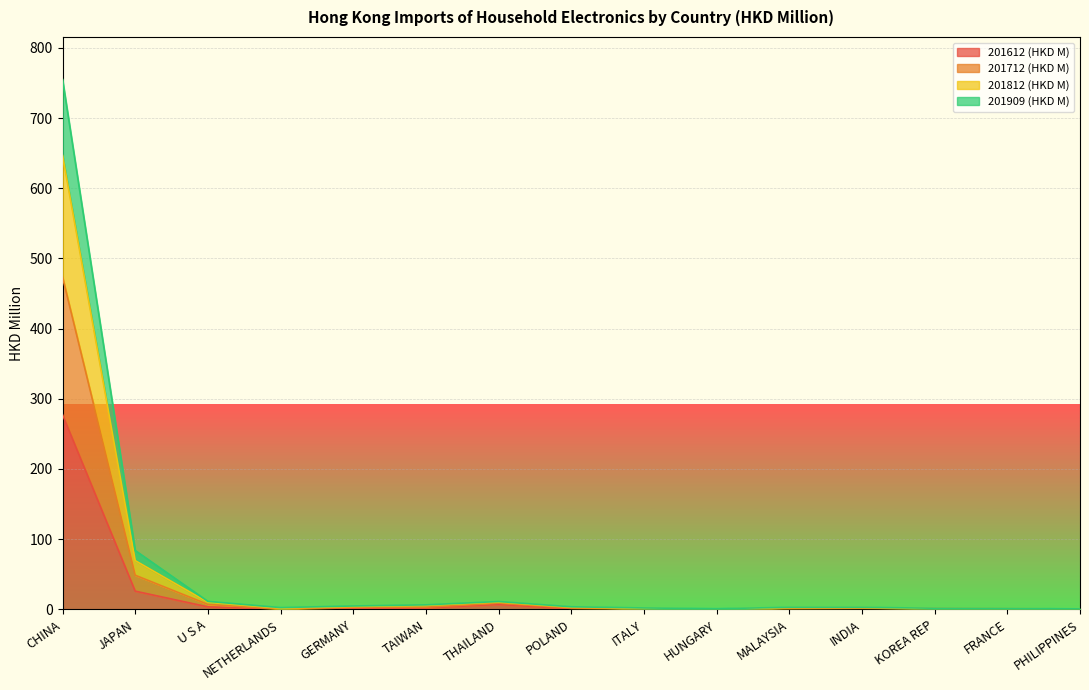

Is it true that 201909 (HKD M) equals 1.3 at FRANCE?

False